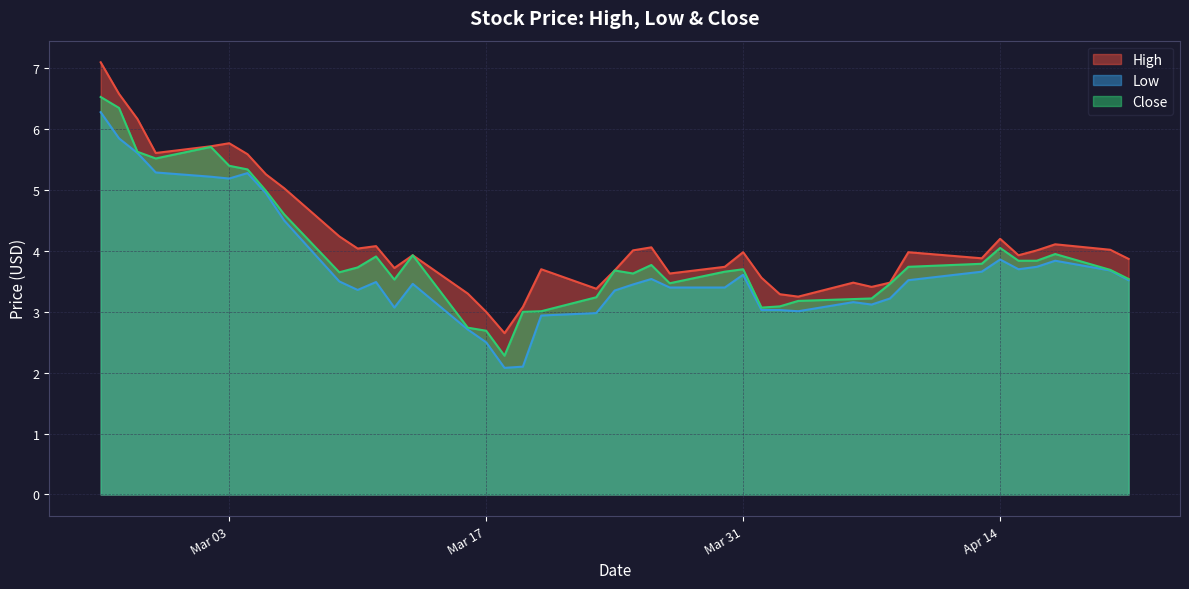

What is the greatest value displayed?

7.1